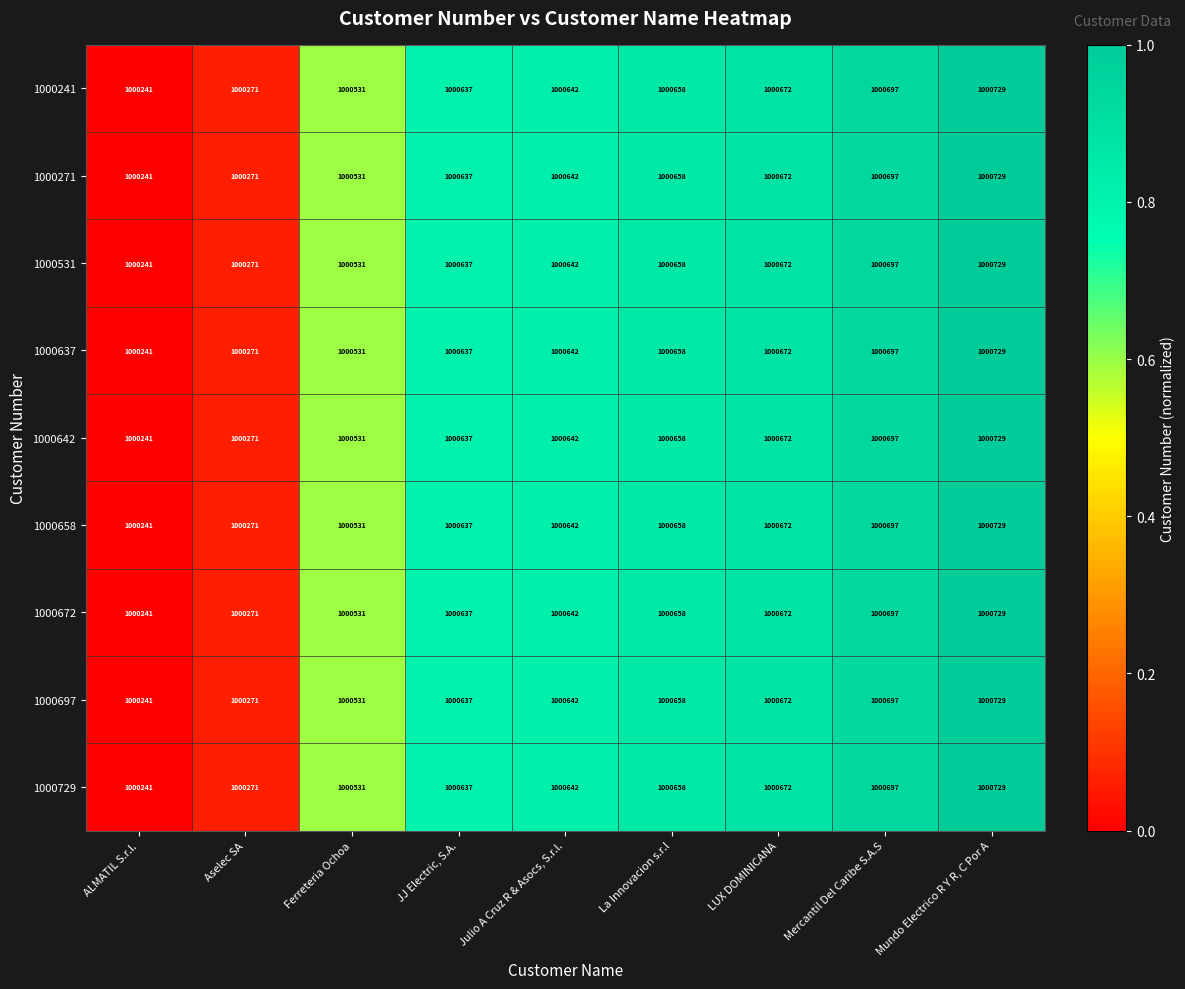

What is the approximate value of 1000729 at Mercantil Del Caribe S.A.S?

1000697